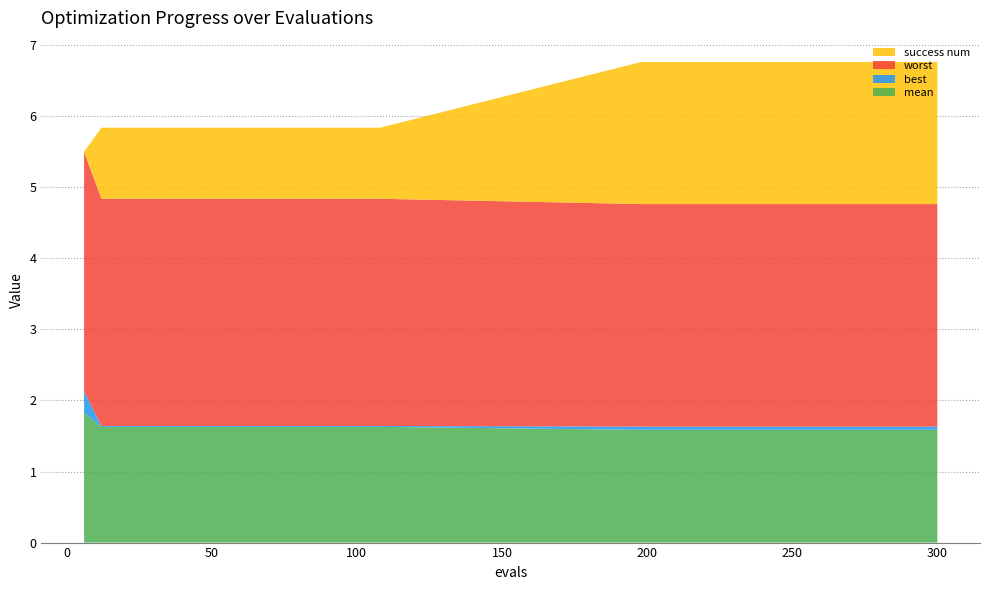

Reading left to right, list all the values displayed in this chart.

mean: 6=1.8	12=1.6	18=1.6	24=1.6	30=1.6	36=1.6	42=1.6	48=1.6	54=1.6	60=1.6	66=1.6	72=1.6	78=1.6	84=1.6	90=1.6	96=1.6	102=1.6	108=1.6	198=1.6	204=1.6	210=1.6	216=1.6	222=1.6	228=1.6	234=1.6	240=1.6	246=1.6	252=1.6	258=1.6	264=1.6	270=1.6	276=1.6	282=1.6	288=1.6	294=1.6	300=1.6
best: 6=0.3	12=0.0	18=0.0	24=0.0	30=0.0	36=0.0	42=0.0	48=0.0	54=0.0	60=0.0	66=0.0	72=0.0	78=0.0	84=0.0	90=0.0	96=0.0	102=0.0	108=0.0	198=0.0	204=0.0	210=0.0	216=0.0	222=0.0	228=0.0	234=0.0	240=0.0	246=0.0	252=0.0	258=0.0	264=0.0	270=0.0	276=0.0	282=0.0	288=0.0	294=0.0	300=0.0
worst: 6=3.4	12=3.2	18=3.2	24=3.2	30=3.2	36=3.2	42=3.2	48=3.2	54=3.2	60=3.2	66=3.2	72=3.2	78=3.2	84=3.2	90=3.2	96=3.2	102=3.2	108=3.2	198=3.1	204=3.1	210=3.1	216=3.1	222=3.1	228=3.1	234=3.1	240=3.1	246=3.1	252=3.1	258=3.1	264=3.1	270=3.1	276=3.1	282=3.1	288=3.1	294=3.1	300=3.1
success num: 6=0.0	12=1.0	18=1.0	24=1.0	30=1.0	36=1.0	42=1.0	48=1.0	54=1.0	60=1.0	66=1.0	72=1.0	78=1.0	84=1.0	90=1.0	96=1.0	102=1.0	108=1.0	198=2.0	204=2.0	210=2.0	216=2.0	222=2.0	228=2.0	234=2.0	240=2.0	246=2.0	252=2.0	258=2.0	264=2.0	270=2.0	276=2.0	282=2.0	288=2.0	294=2.0	300=2.0